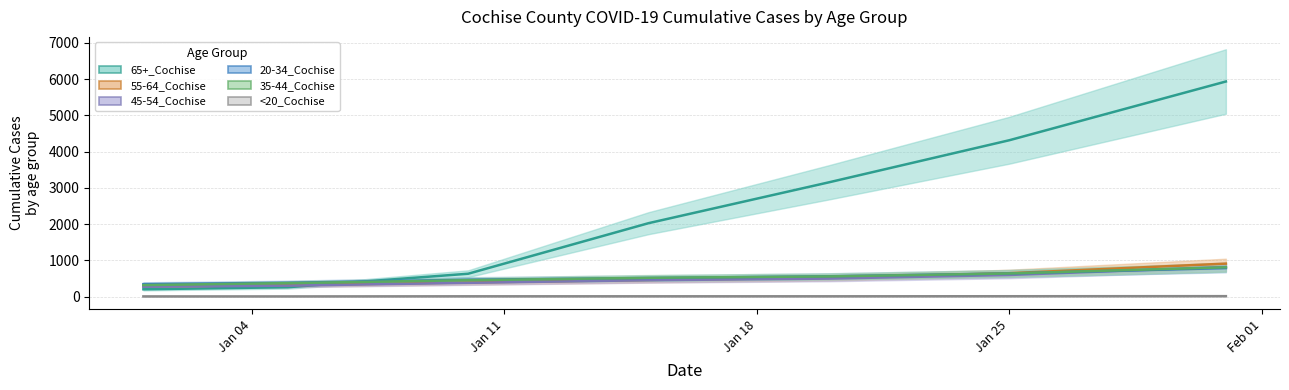

Which series ends up on top after the final intersection of 55-64_Cochise and 65+_Cochise?

65+_Cochise